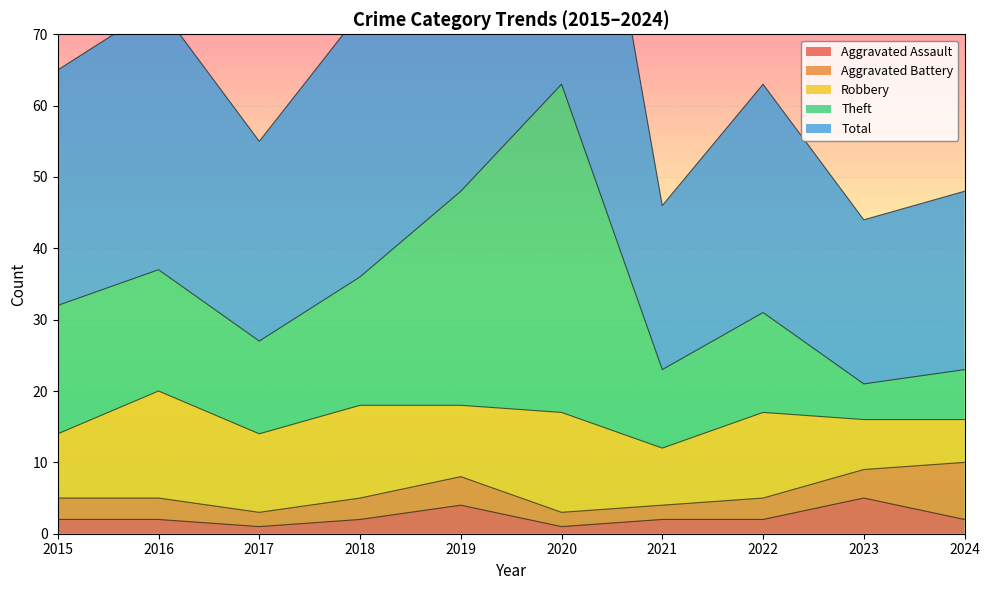

True or false: Theft has more than 1 interior local peaks.

True